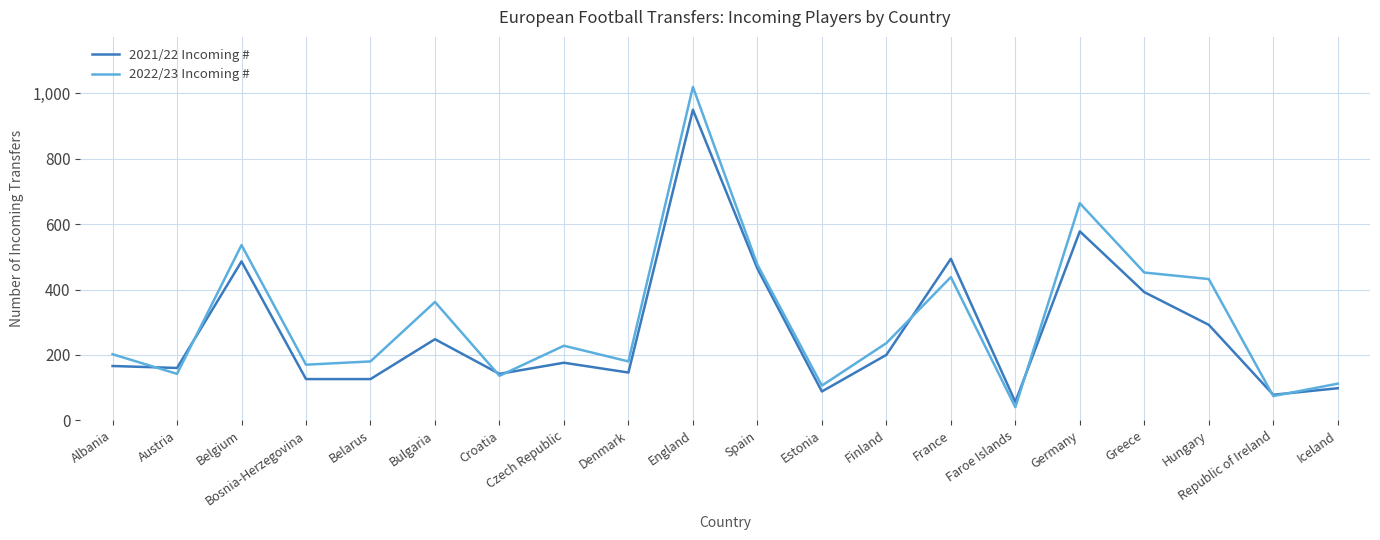

At which label does 2022/23 Incoming # reach its minimum?

Faroe Islands